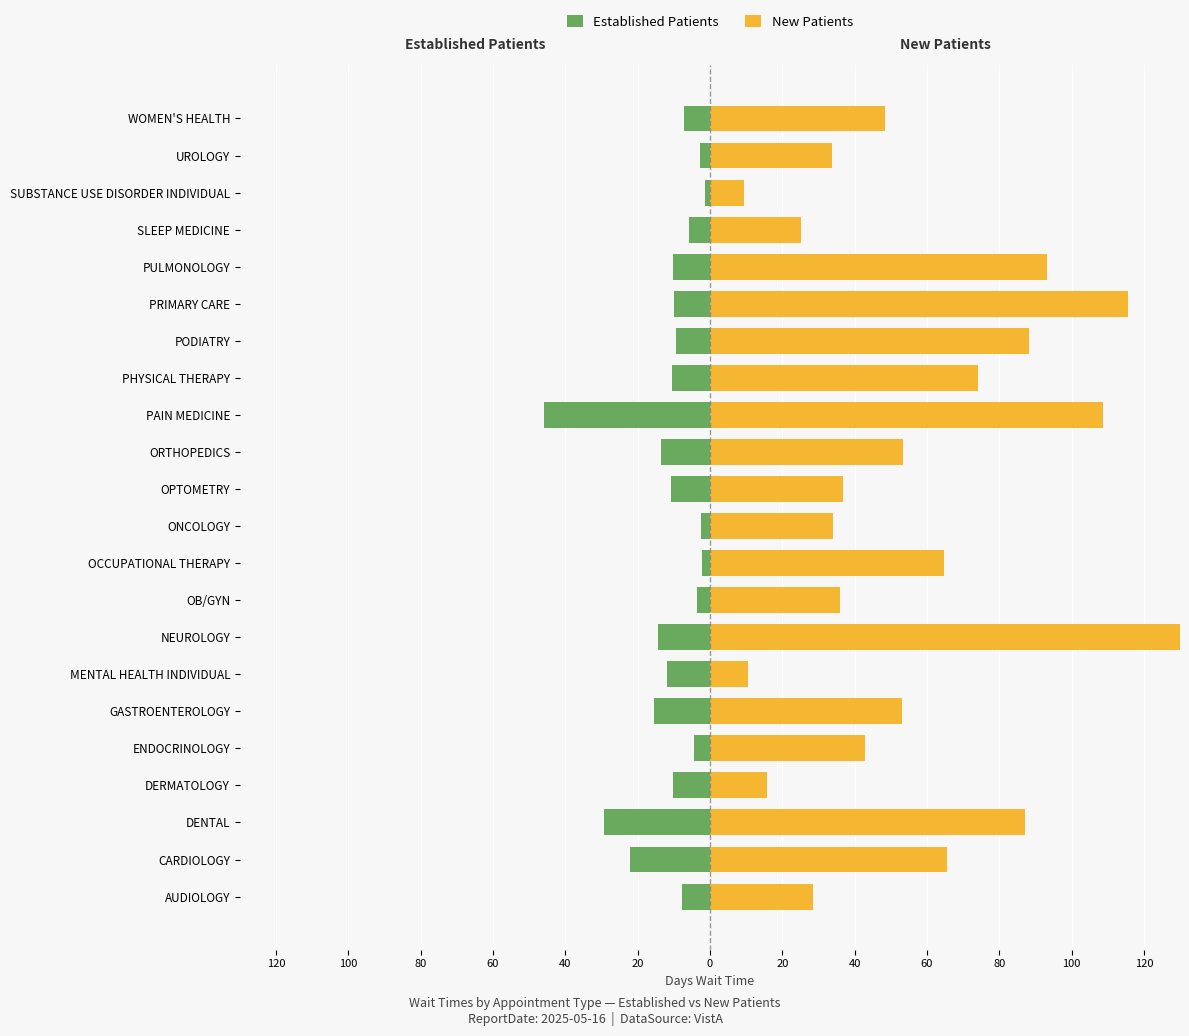

The New Patients series shows 28.4 at AUDIOLOGY. True or false?

True